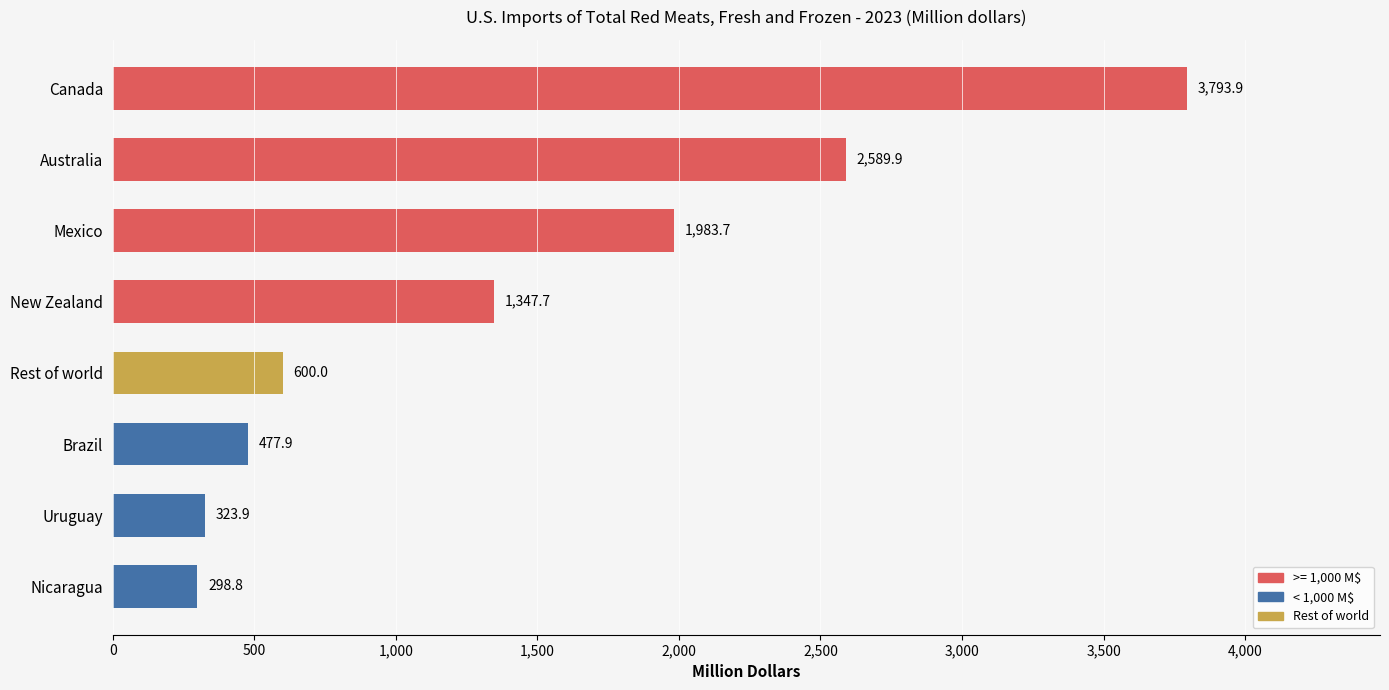

What is the difference between the maximum and minimum values?

3495.1